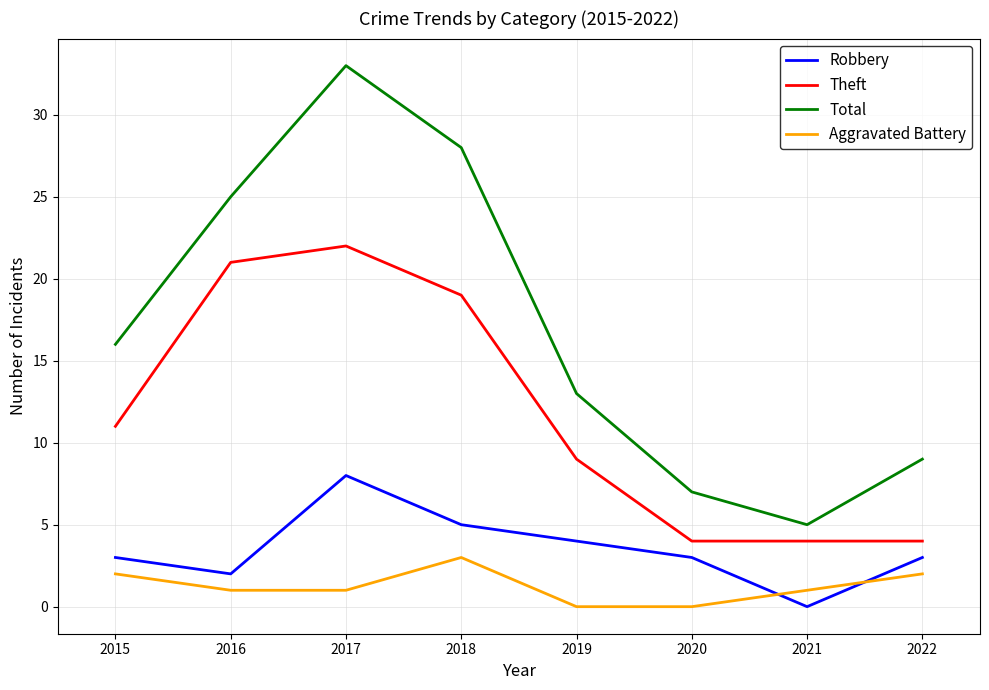

Rank the series by their maximum value, from highest to lowest.

Total, Theft, Robbery, Aggravated Battery